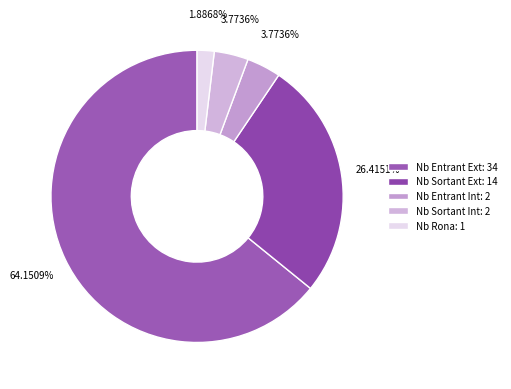

What is the smallest slice in the pie chart?

Nb Rona